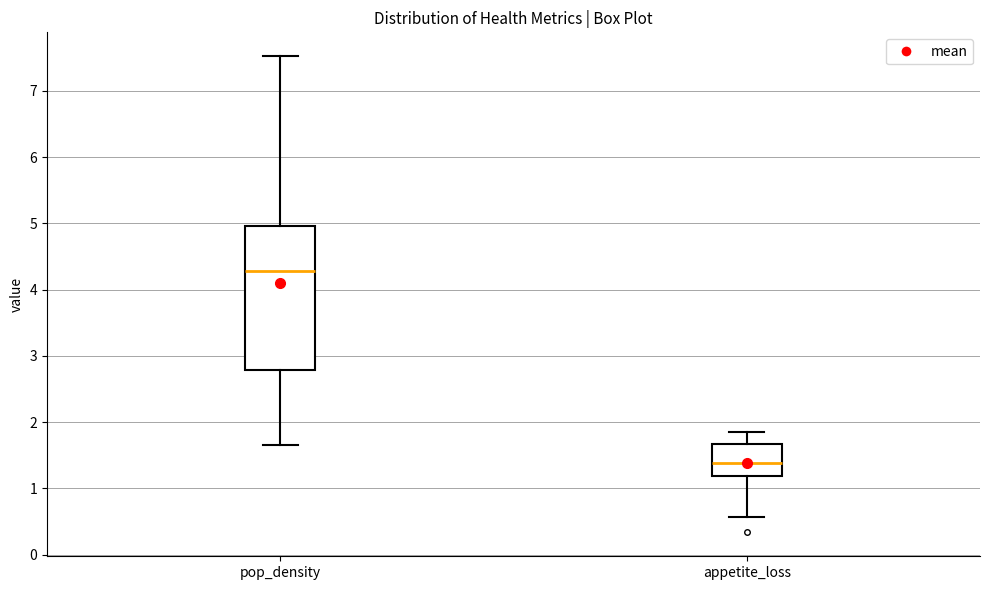

Which box's median line is the lowest?

appetite_loss